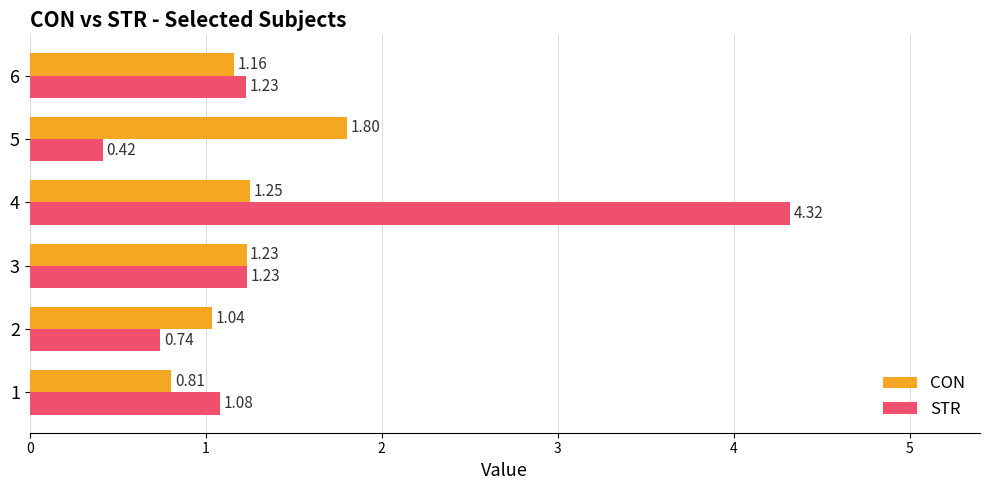

Which series has the largest total across all categories?

STR